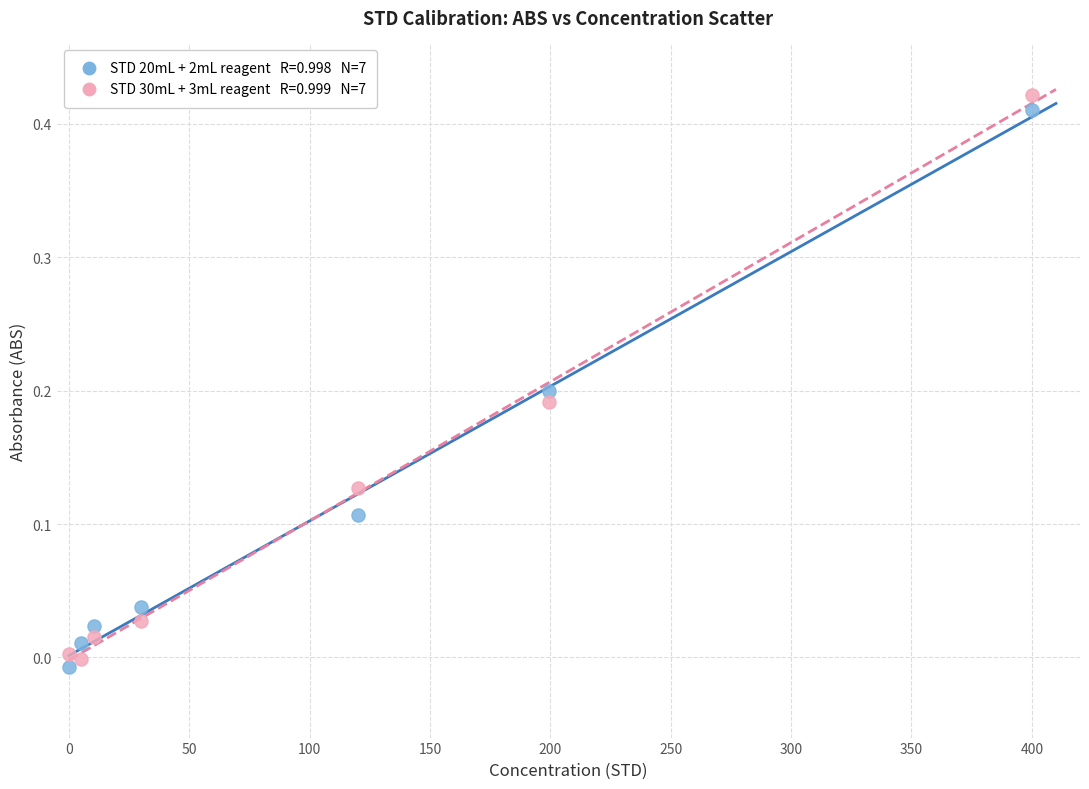

Across all data points, what is the range of X values (max minus min)?

400.2